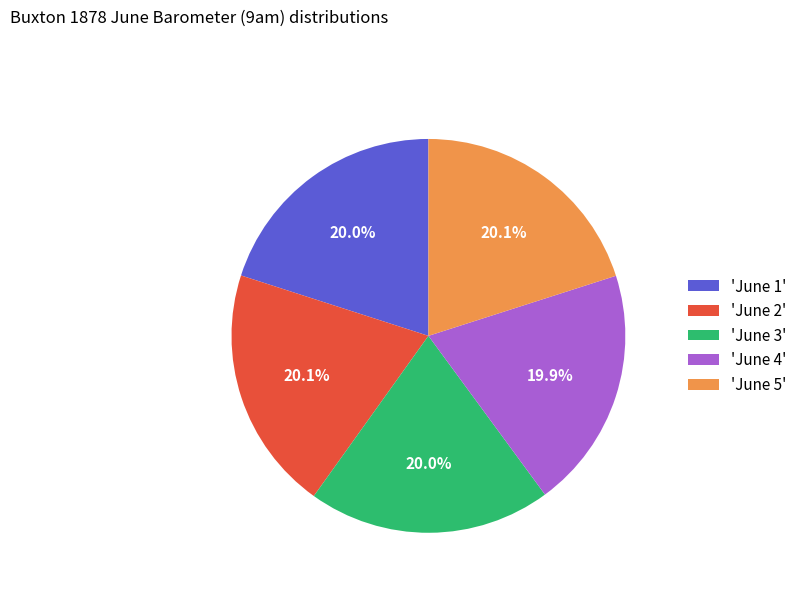

What is the ratio of the value at 'June 1' to the value at 'June 4'?

1.0